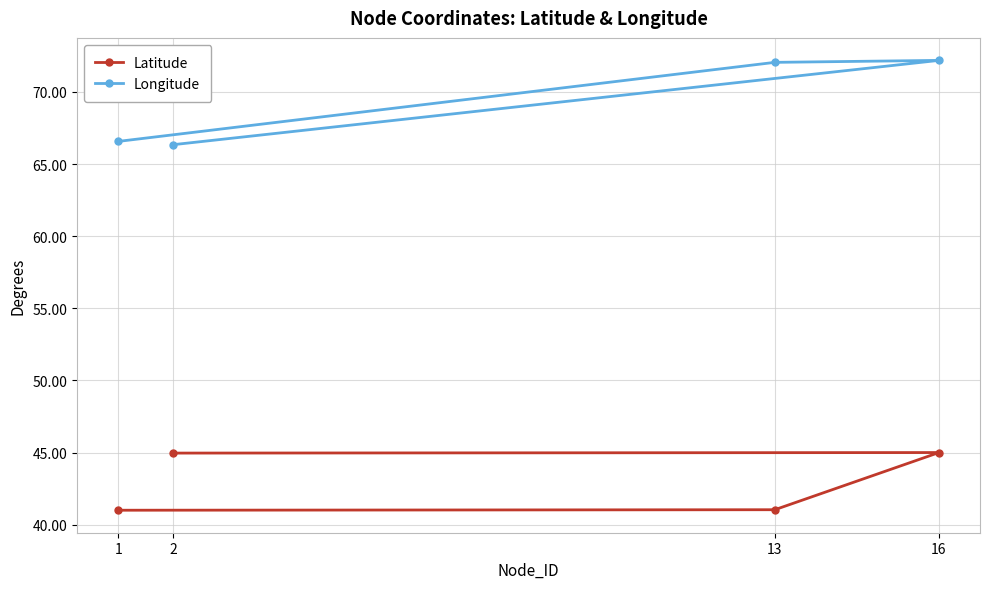

Where is Latitude nearest to the value 43?

13